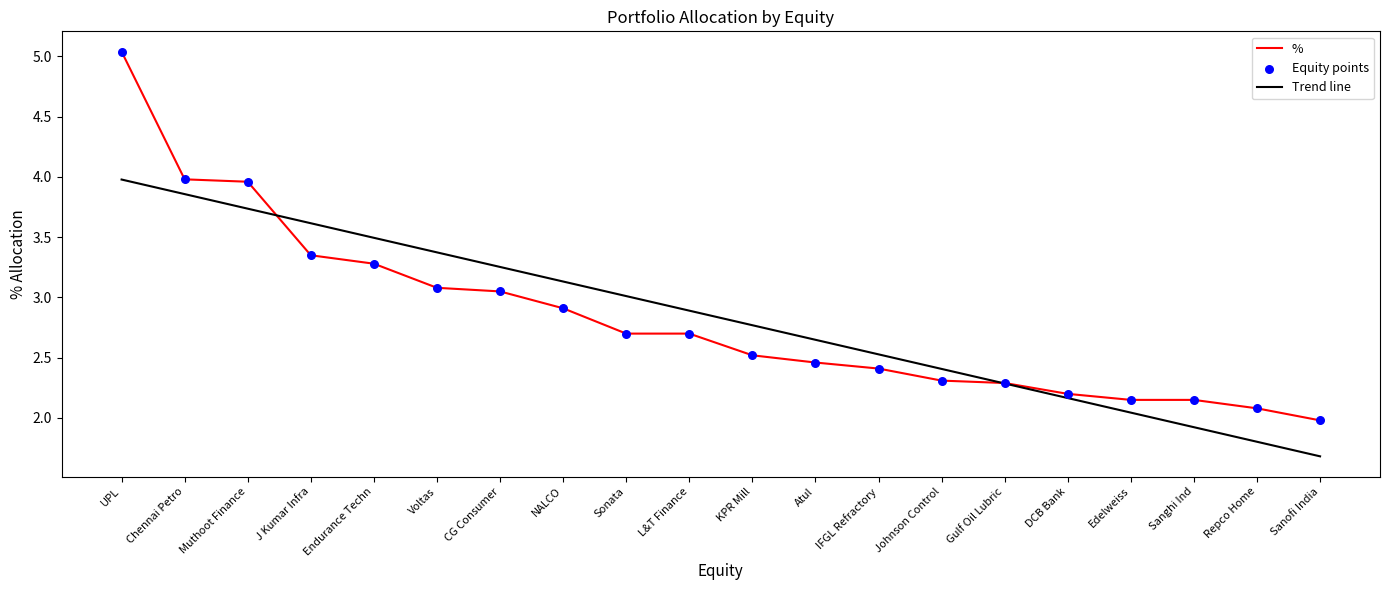

Which series changed the most between NALCO and Johnson Control?

Trend line